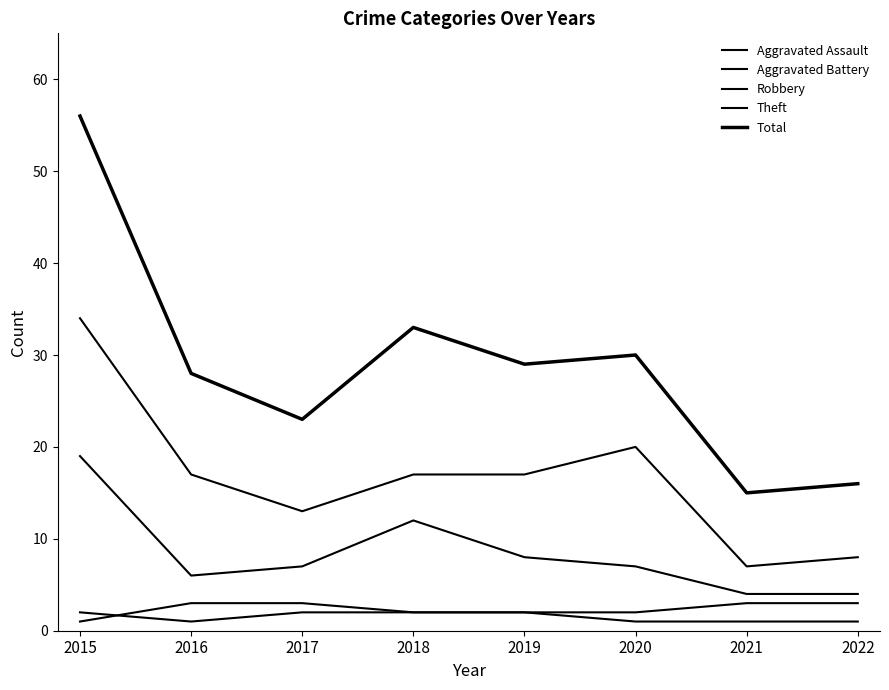

At which category is the sum across all series the highest?

2015